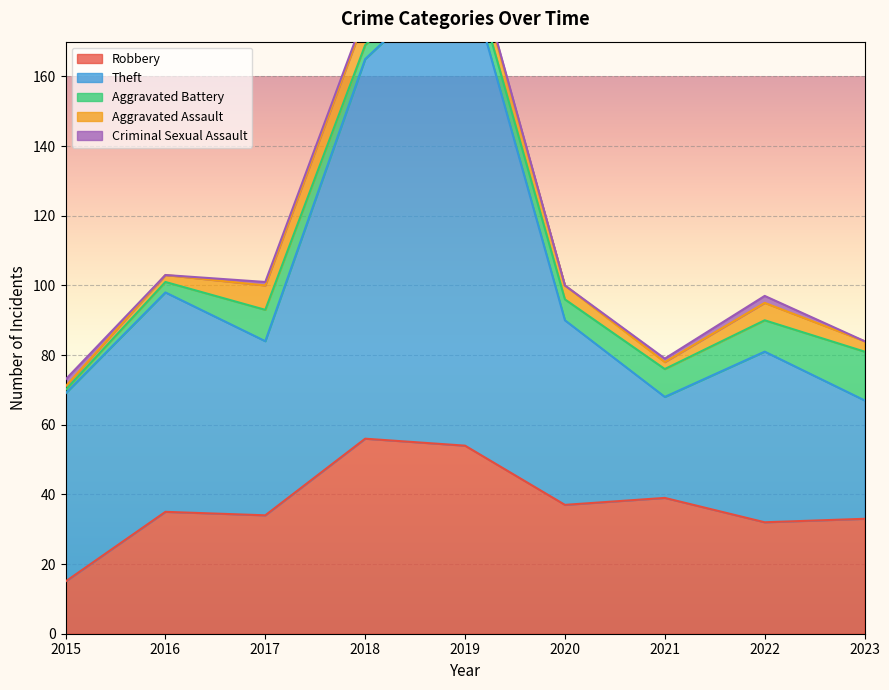

At which label does Criminal Sexual Assault first exceed 1?

2015